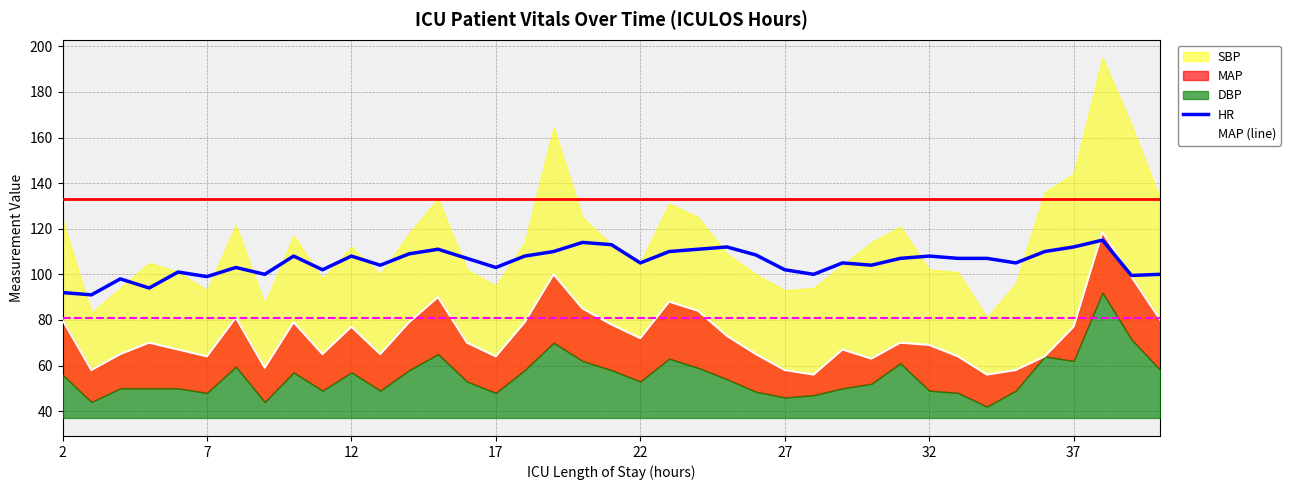

What is the maximum value for HR?

115.0